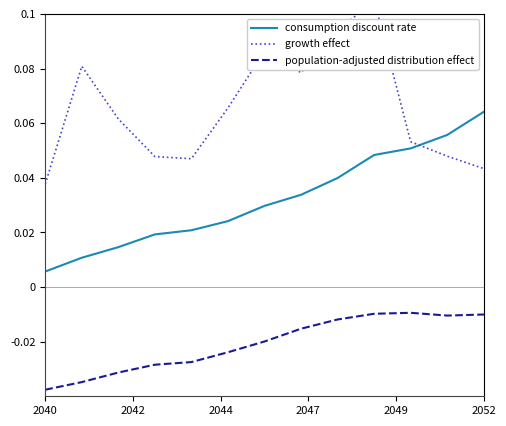

List the series in order of their peak value, highest first.

growth effect, consumption discount rate, population-adjusted distribution effect